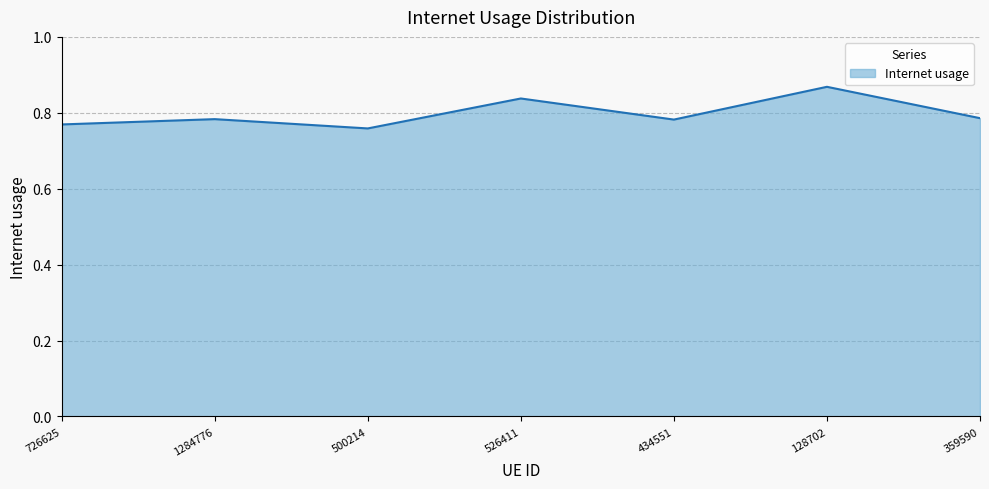

How many lines are shown in the chart?

1